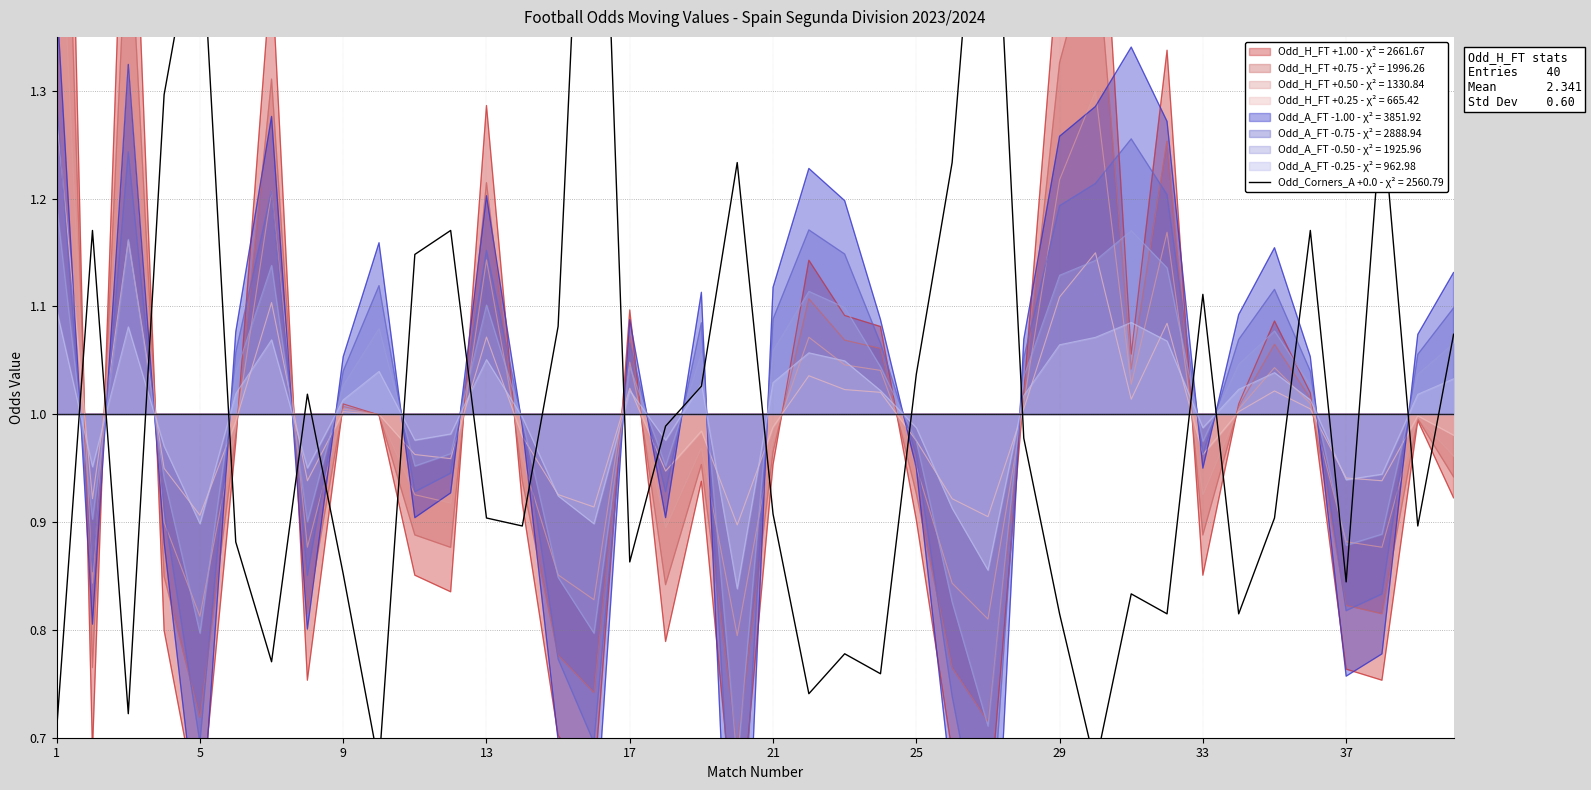

Is it true that Odd_H_FT equals 1.1 at 24?

True